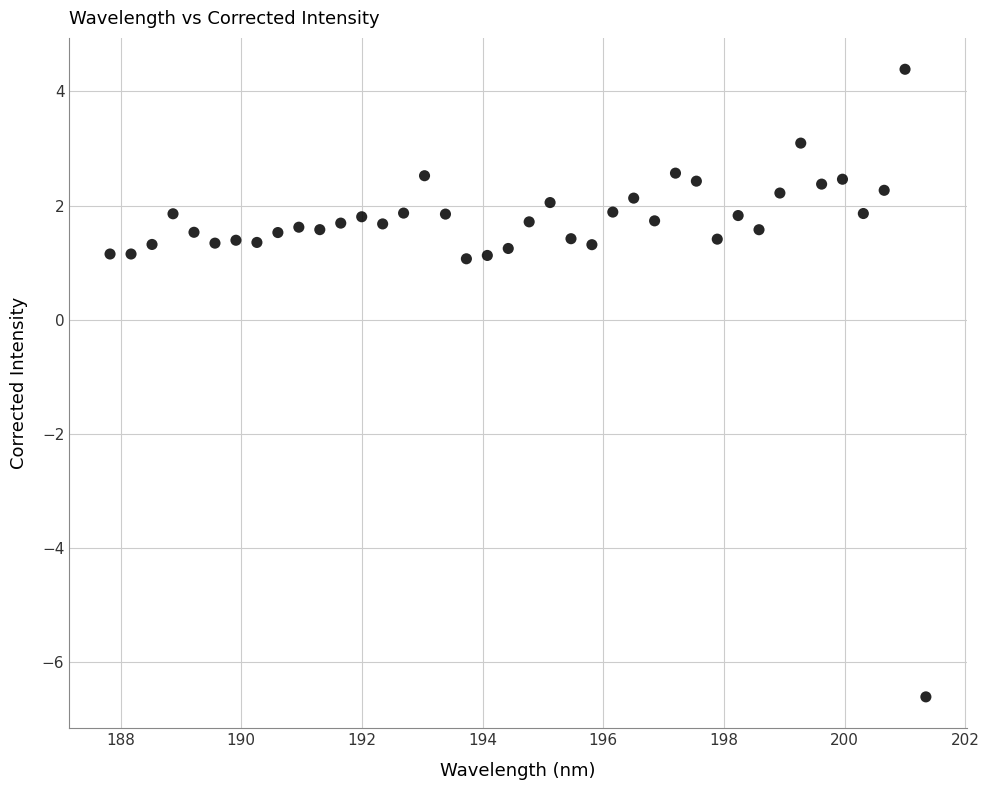

What is the range of Y values (max minus min)?

11.0